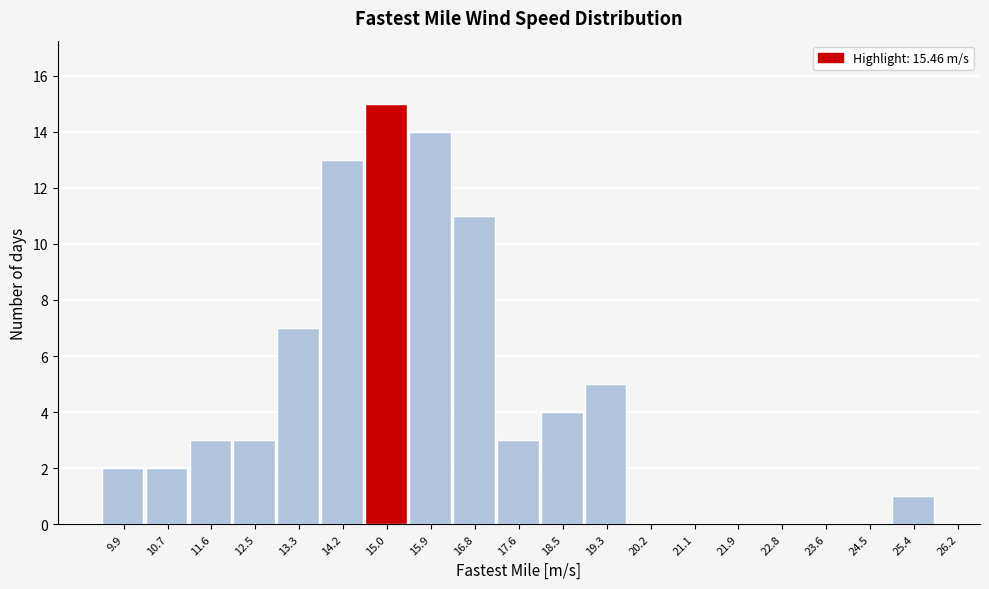

What is the height of the bar covering 15.48 to 16.34 on the x-axis? Neither the bar edges nor the heights are printed on the chart, so give them approximately, as read against the axes.

14